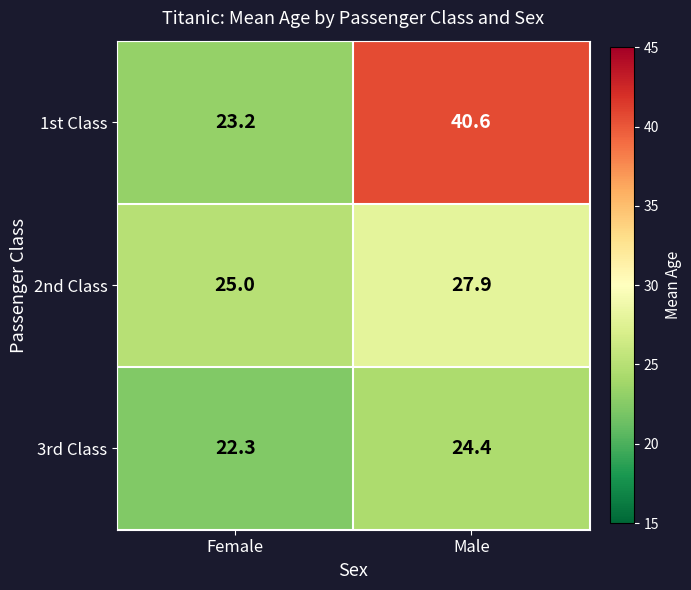

What is the total value across all series at Female?

70.5